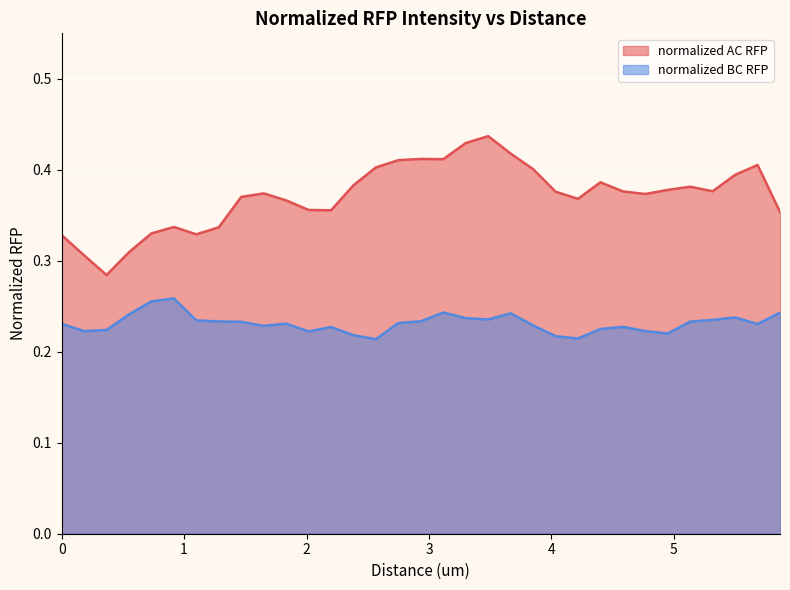

Between 0.18333 and 4.58333, which series saw the biggest shift?

normalized AC RFP